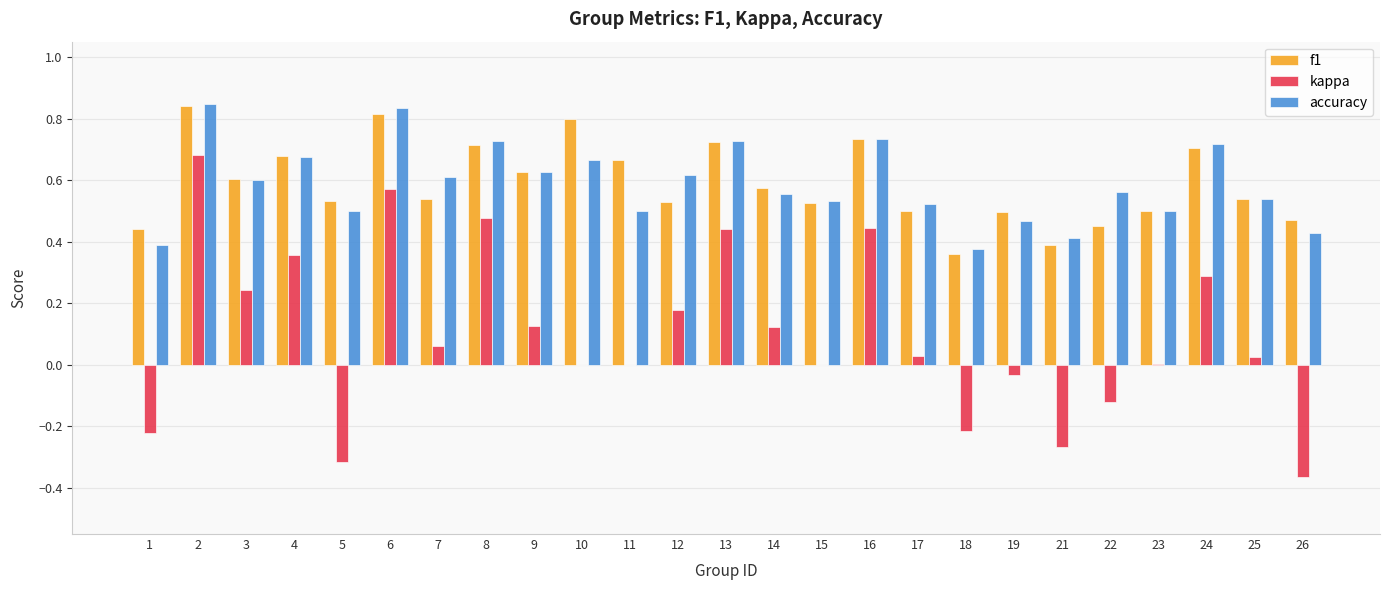

Is the value of accuracy at 18 greater than the value of kappa at 11?

Yes